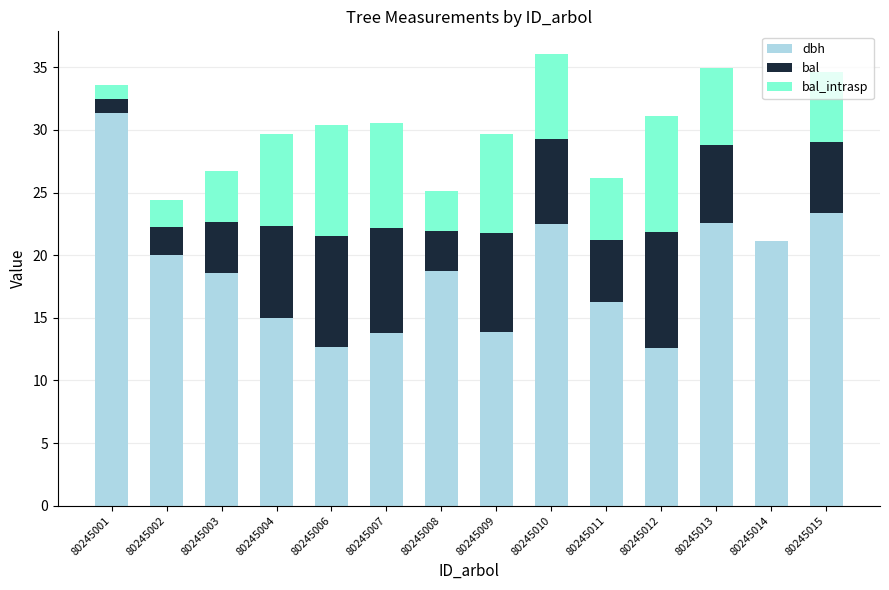

The value of dbh at 80245013 is 40.3. True or false?

False